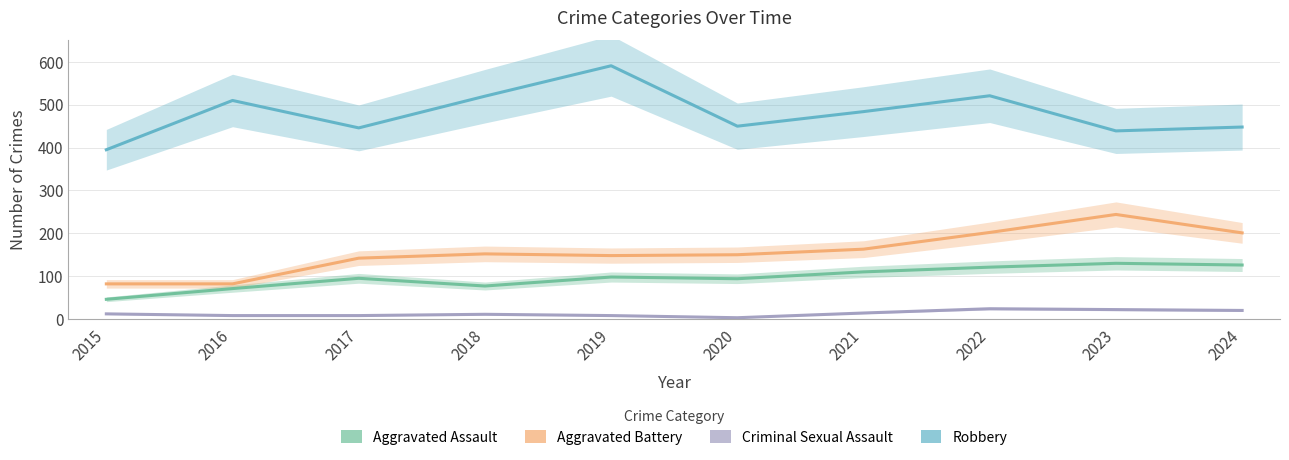

At which category does Aggravated Assault reach its first local peak?

2017